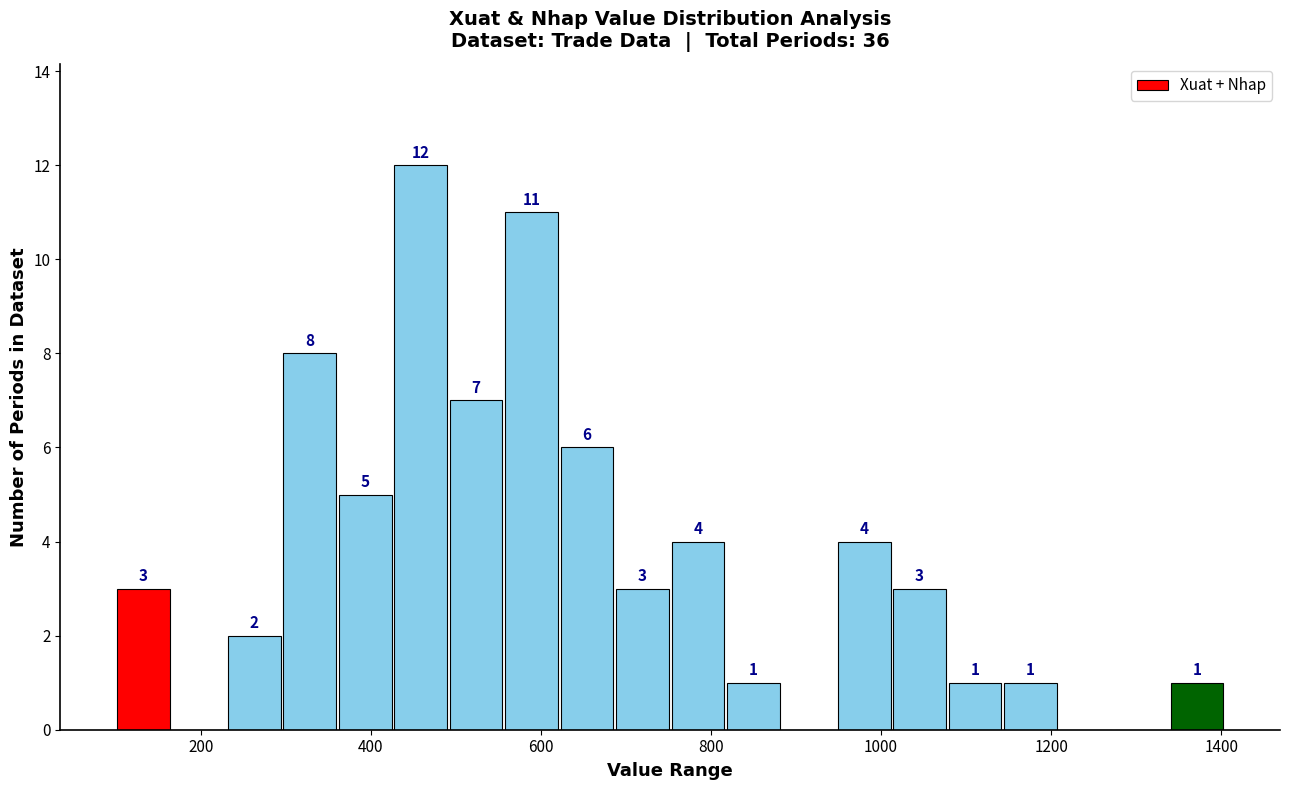

Read against the x-axis, roughly where is the centre of the tallest bar?

460